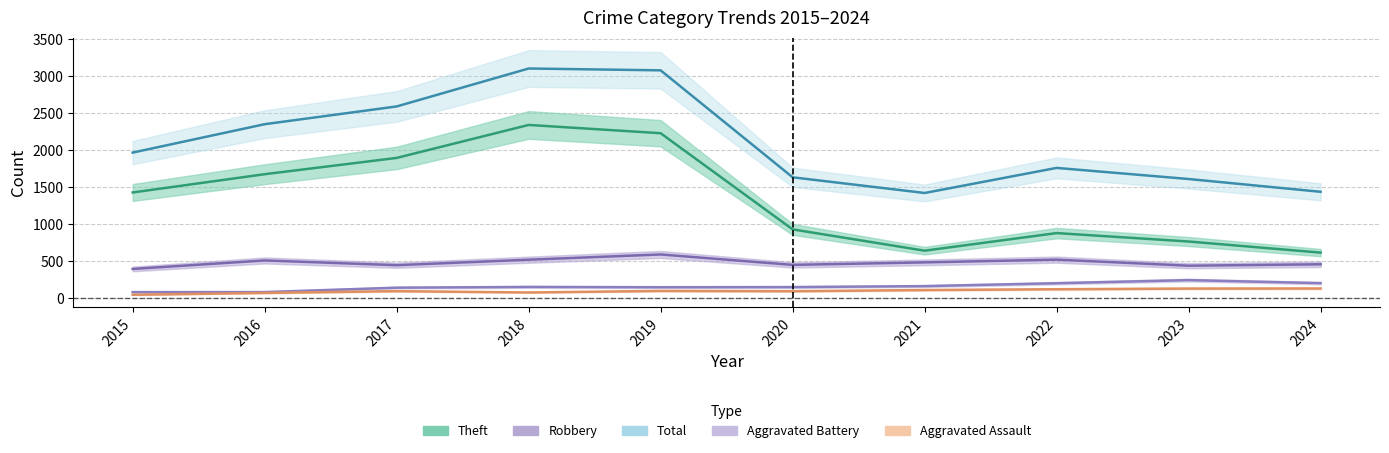

True or false: Aggravated Battery and Robbery cross at least once.

False